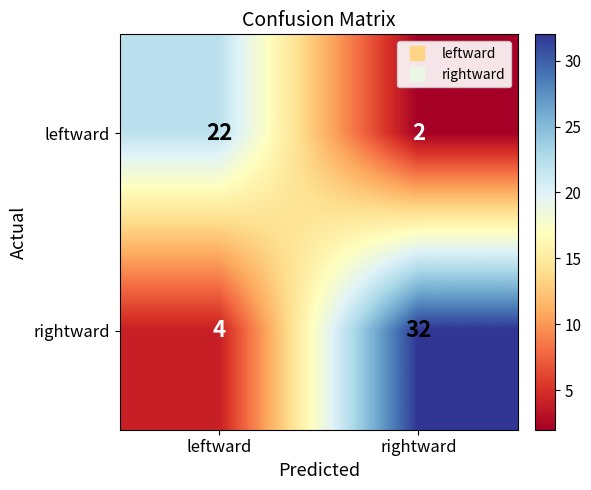

True or false: rightward has a value of 2 at leftward.

False